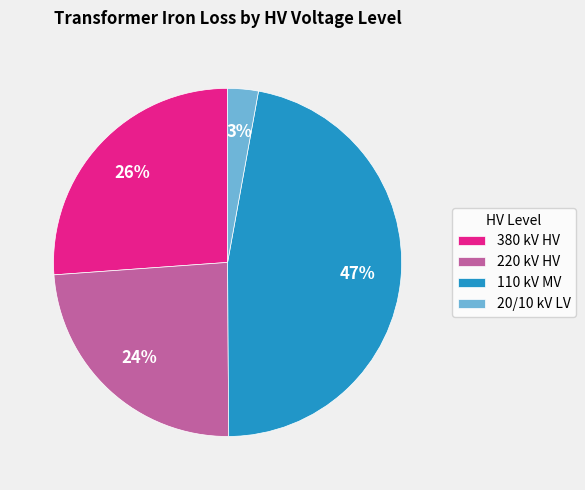

To the nearest percent, what is the average slice percentage?

25%